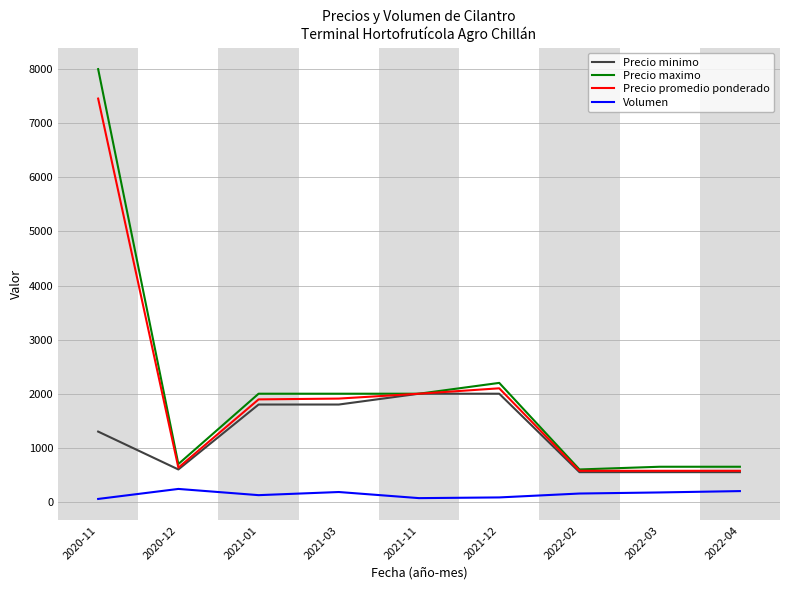

Does the chart display data point markers on the line(s)?

No